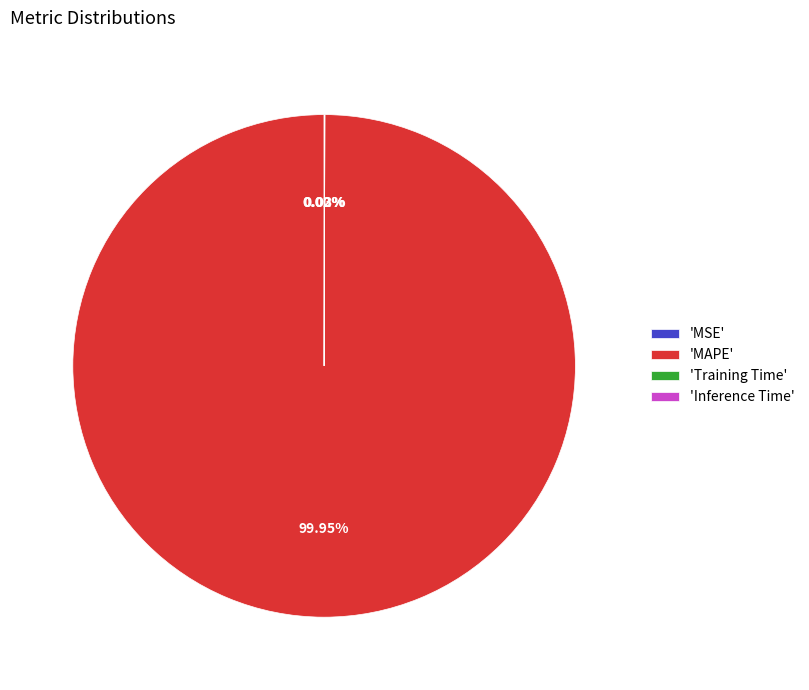

Is there a majority slice in this chart?

Yes